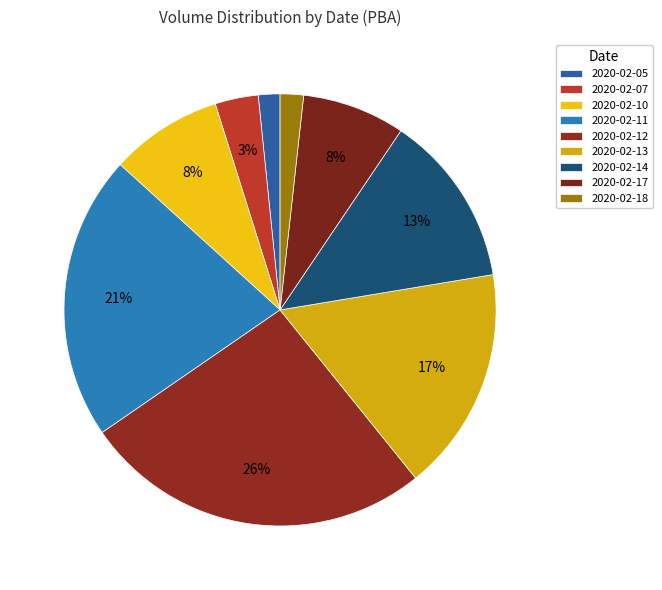

Count the number of slices in the pie.

9